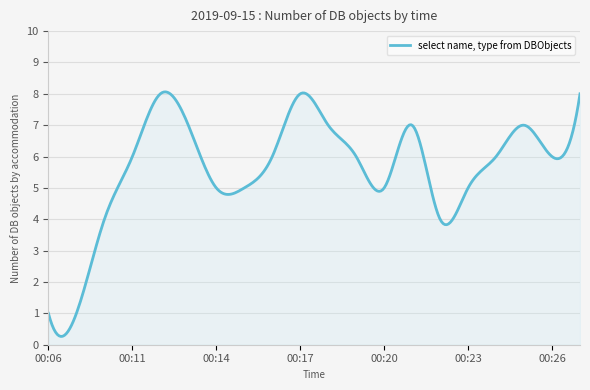

What is the minimum value shown in the chart?

0.3